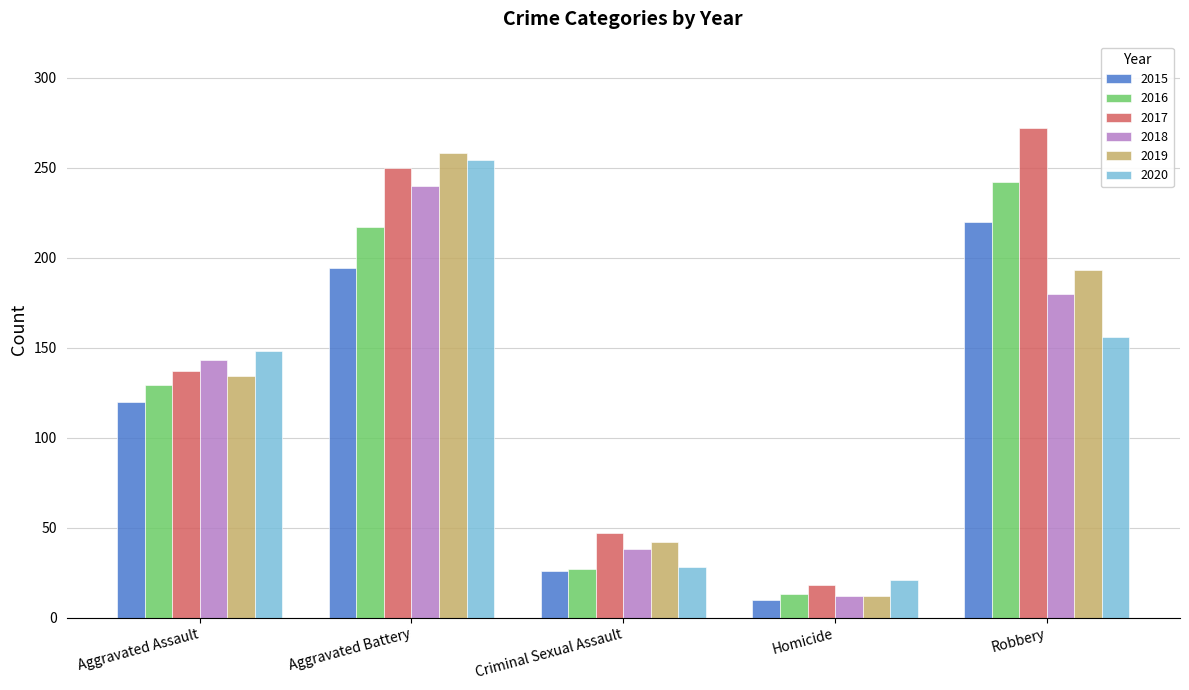

Is the value of 2015 at Aggravated Assault greater than the value of 2018 at Robbery?

No